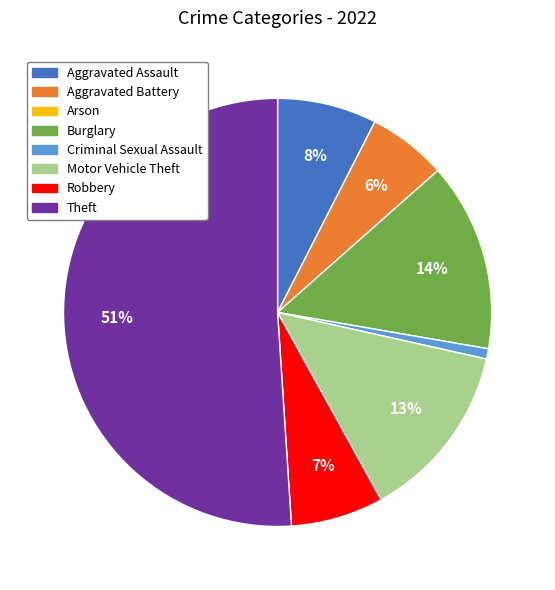

Between Aggravated Battery and Motor Vehicle Theft, which is larger?

Motor Vehicle Theft